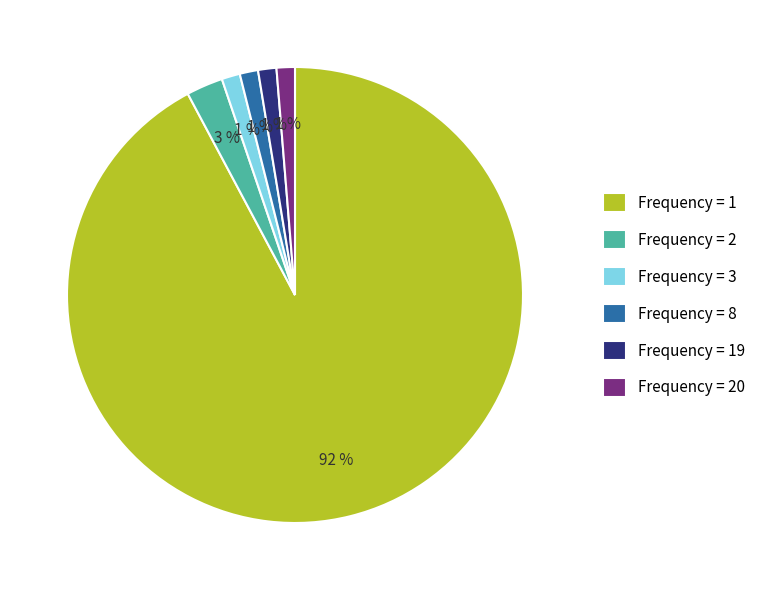

What is the largest slice in the pie chart?

Frequency = 1